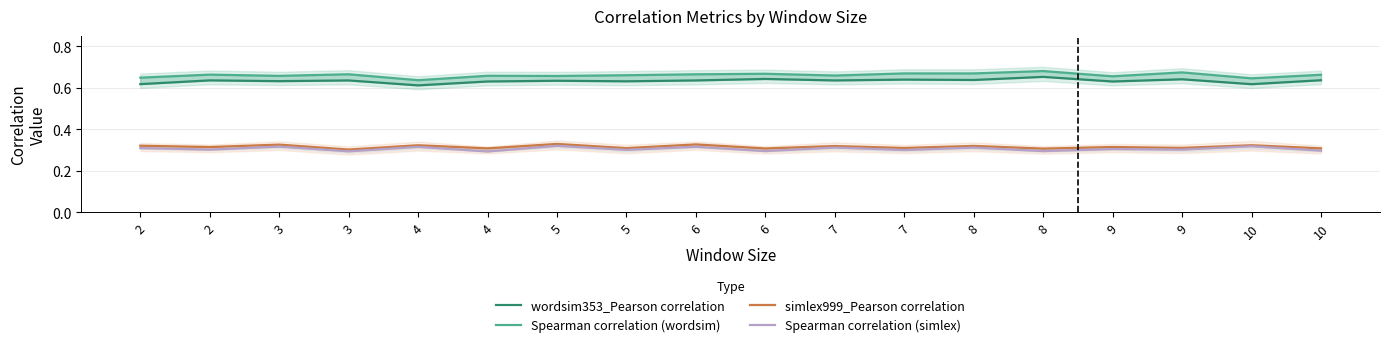

Rank the series by their maximum value, from lowest to highest.

Spearman correlation (simlex), simlex999_Pearson correlation, wordsim353_Pearson correlation, Spearman correlation (wordsim)